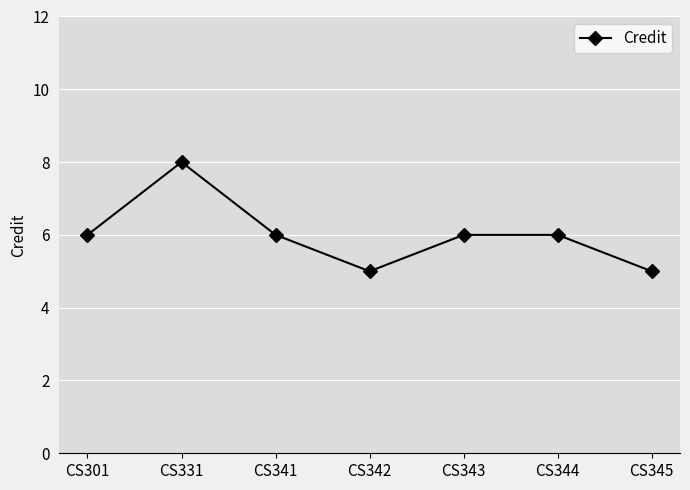

Approximately how many times larger is the value at CS342 compared to CS341?

0.8